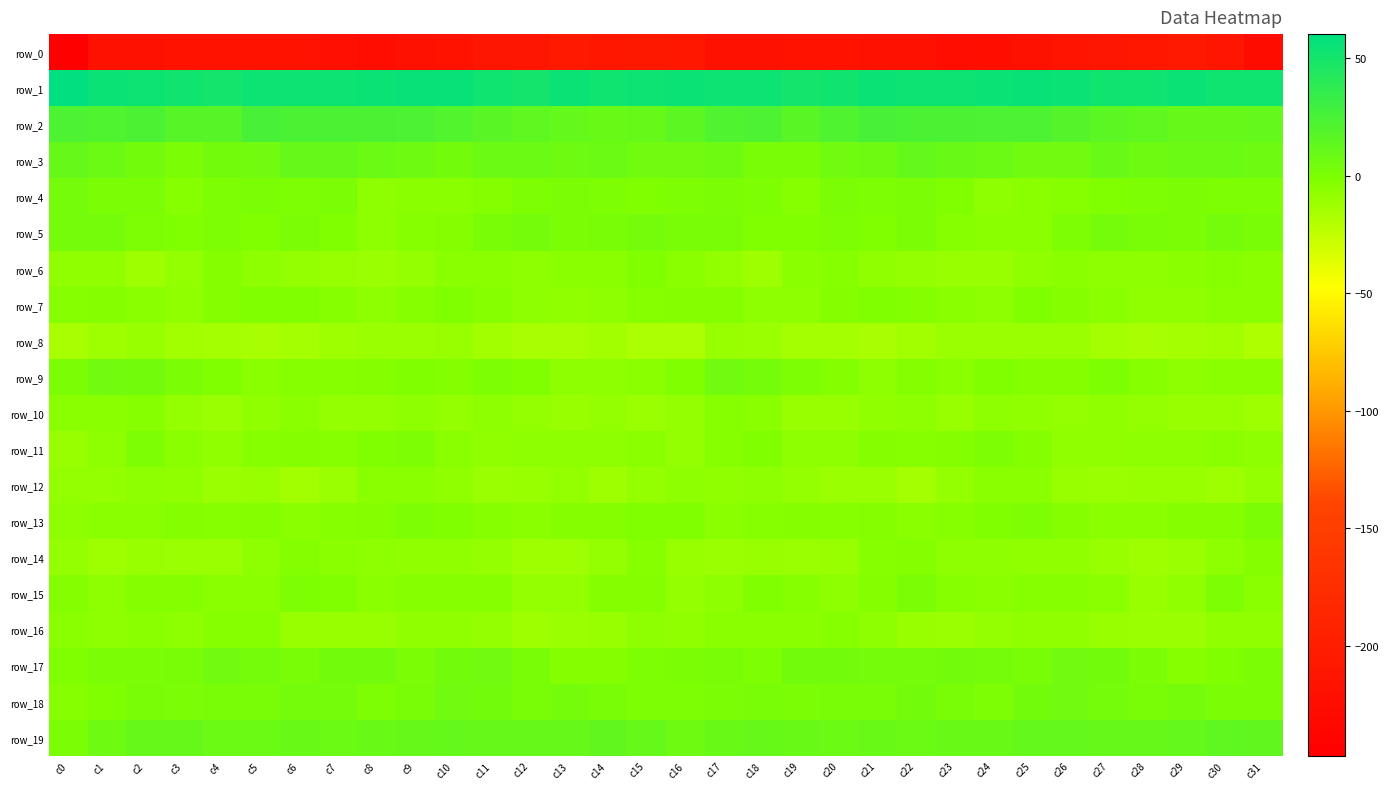

Reading left to right, list all the values displayed in this chart.

row_0: -246.8	-218.8	-219.8	-216.7	-216.8	-217.7	-217.8	-221.1	-223.8	-219.7	-216.2	-211.9	-210.9	-206.8	-209.2	-208.0	-208.8	-218.3	-218.6	-216.6	-216.9	-218.2	-218.3	-223.0	-222.4	-218.6	-214.0	-211.7	-209.3	-206.9	-211.2	-226.6
row_1: 60.3	54.6	53.3	51.2	50.3	54.0	54.1	53.1	55.0	55.8	55.8	52.9	50.5	55.0	53.0	53.1	55.0	53.5	53.2	50.2	51.6	54.5	53.1	54.1	55.1	56.3	55.0	51.3	52.1	54.8	52.1	53.0
row_2: 22.5	21.4	23.2	17.9	18.2	25.2	24.2	23.4	23.2	22.7	20.6	16.5	14.6	11.9	9.3	11.0	15.0	21.7	22.0	16.5	21.3	25.4	23.3	24.0	22.4	22.7	18.7	15.7	14.1	10.0	10.3	11.4
row_3: 10.0	7.9	4.6	0.8	4.2	5.9	10.3	10.8	7.8	7.0	5.0	7.9	7.6	6.9	8.4	6.1	5.4	7.0	2.0	2.0	5.1	6.7	11.8	9.3	7.6	5.9	5.6	8.7	6.7	7.7	8.5	6.8
row_4: 3.6	1.3	0.6	-3.8	-0.8	1.2	0.0	1.4	-5.9	-4.7	-5.0	-2.3	-0.8	0.8	0.1	-1.1	0.3	0.7	-0.8	-3.6	0.9	0.0	1.2	-1.1	-6.5	-4.5	-4.3	-1.8	-0.0	0.6	-0.0	-0.7
row_5: 3.2	3.3	-0.7	-1.8	-0.2	-1.4	0.7	-1.3	-5.8	-4.3	-3.2	2.5	3.1	1.2	2.4	3.3	2.6	2.2	-1.7	-1.1	-0.6	-1.1	0.9	-3.8	-5.1	-4.6	-0.7	3.5	2.4	1.0	3.2	1.6
row_6: -7.2	-8.1	-12.1	-9.0	-3.1	-5.7	-8.3	-9.4	-10.7	-8.9	-5.6	-5.6	-6.6	-4.9	-4.6	-1.7	-5.0	-8.5	-12.7	-5.7	-3.9	-6.9	-8.4	-10.3	-10.5	-7.6	-5.1	-6.3	-5.9	-5.3	-3.3	-4.8
row_7: -3.4	-2.3	-5.2	-6.9	-3.2	-1.3	-2.0	-3.8	-6.2	-3.5	-2.0	-4.2	-6.4	-7.4	-6.4	-4.2	-2.2	-2.5	-6.5	-5.8	-2.6	-1.0	-2.7	-4.8	-6.0	-1.7	-2.9	-5.1	-7.1	-7.3	-5.3	-4.9
row_8: -15.6	-11.9	-9.8	-13.7	-14.7	-15.9	-14.4	-12.3	-11.1	-11.7	-10.5	-13.6	-15.5	-15.7	-13.6	-16.9	-17.0	-10.4	-11.1	-14.5	-15.2	-15.5	-13.8	-11.5	-11.3	-11.1	-11.2	-15.0	-15.8	-15.1	-13.8	-18.2
row_9: 1.2	5.4	4.8	0.5	-1.3	-5.4	-3.7	-4.0	-2.5	-1.7	-3.0	-0.9	-1.8	-5.9	-6.3	-5.5	-1.5	6.0	2.9	-0.4	-2.2	-5.7	-3.0	-4.7	-1.1	-2.9	-2.3	-0.8	-3.3	-6.8	-5.6	-5.4
row_10: -5.0	-4.7	-4.0	-8.5	-10.8	-8.1	-5.6	-8.3	-8.5	-6.1	-9.1	-6.8	-8.6	-9.6	-8.9	-10.6	-8.5	-4.5	-5.1	-10.4	-9.5	-7.1	-6.1	-9.4	-6.8	-7.5	-8.5	-7.0	-9.2	-9.3	-9.5	-11.9
row_11: -9.7	-5.9	-0.7	-5.1	-7.3	-3.6	-2.9	-4.3	-1.1	-0.8	-5.7	-8.0	-6.0	-6.3	-6.1	-5.6	-8.6	-3.6	-1.8	-6.5	-6.4	-2.4	-4.3	-2.9	-0.2	-2.4	-7.5	-7.1	-5.8	-6.6	-5.6	-6.2
row_12: -9.2	-8.5	-6.2	-7.4	-10.8	-10.1	-13.5	-11.7	-5.6	-4.8	-7.8	-11.3	-10.3	-9.0	-11.8	-8.6	-6.8	-7.6	-6.1	-8.8	-11.0	-10.7	-14.4	-8.3	-5.2	-5.5	-9.6	-11.0	-9.7	-9.7	-12.2	-9.1
row_13: -6.3	-5.6	-5.0	-2.4	-3.9	-2.5	-4.6	-4.5	-2.6	-0.4	-1.0	-3.9	-5.0	-3.1	-3.3	-1.4	-2.1	-5.4	-4.0	-2.5	-3.7	-3.1	-4.9	-3.8	-1.9	0.1	-2.2	-4.6	-4.6	-3.2	-2.6	0.5
row_14: -8.9	-11.9	-10.2	-10.6	-11.5	-6.2	-2.5	-5.1	-6.5	-7.0	-8.1	-8.3	-12.0	-11.8	-8.2	-4.3	-9.4	-11.6	-9.9	-11.0	-10.4	-3.7	-3.1	-6.3	-6.3	-7.7	-7.9	-9.5	-12.8	-10.9	-5.8	-3.0
row_15: -2.7	-6.4	-3.2	-3.1	-5.5	-4.7	-0.2	-1.8	-5.4	-4.4	-3.8	-4.0	-9.3	-9.1	-3.1	-2.7	-8.3	-6.4	-2.1	-4.0	-6.4	-2.9	0.3	-4.1	-4.9	-4.3	-3.4	-5.6	-10.4	-7.4	-0.7	-5.1
row_16: -4.8	-5.9	-4.6	-5.9	-3.8	-4.0	-10.1	-10.0	-9.4	-7.4	-7.6	-8.9	-12.2	-10.7	-10.0	-6.3	-6.9	-5.2	-5.1	-5.2	-3.7	-6.2	-10.0	-10.6	-8.2	-7.5	-7.6	-10.4	-11.5	-11.1	-8.1	-8.1
row_17: -1.6	1.1	0.6	2.4	5.4	3.7	2.6	4.8	4.3	1.3	4.2	5.3	2.4	-2.7	-3.0	0.1	1.2	1.8	0.2	4.5	4.6	3.3	3.5	4.7	3.1	1.6	5.3	4.5	0.8	-3.8	-1.8	0.9
row_18: -4.5	-1.2	2.2	0.7	2.2	1.9	3.3	3.6	-0.5	2.4	5.8	4.6	1.8	2.9	2.0	-0.5	-0.4	0.7	2.0	1.1	2.3	2.5	3.9	2.1	-0.5	4.5	5.5	3.6	1.6	3.2	0.9	0.8
row_19: 0.8	7.4	10.8	10.0	7.9	8.1	8.8	7.9	9.3	9.9	11.9	10.9	10.2	11.0	13.2	10.9	7.1	9.5	10.8	9.3	7.5	8.8	8.3	8.8	9.0	11.3	11.5	10.4	10.5	11.5	13.9	12.6